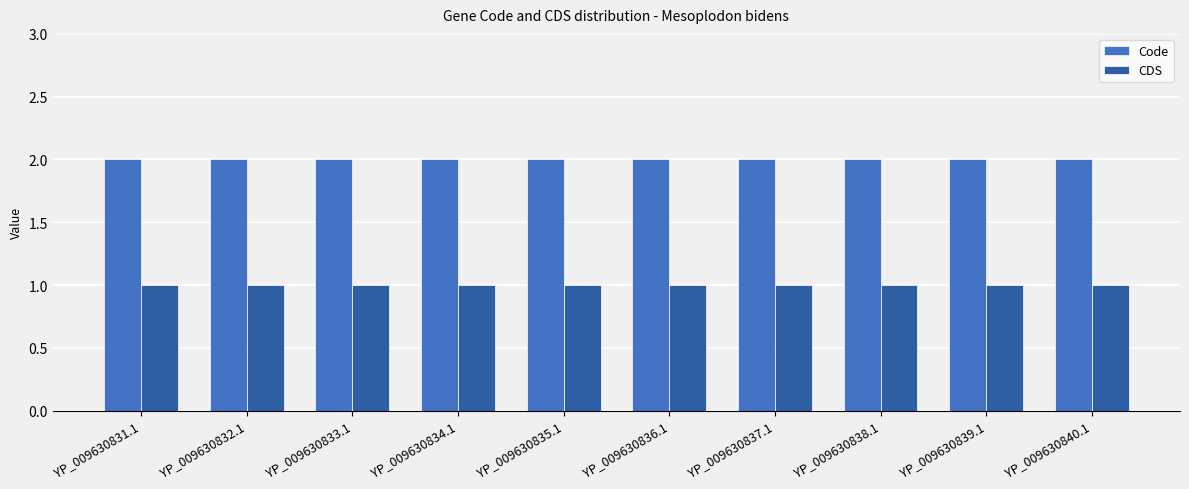

List the series in order of their peak value, lowest first.

CDS, Code